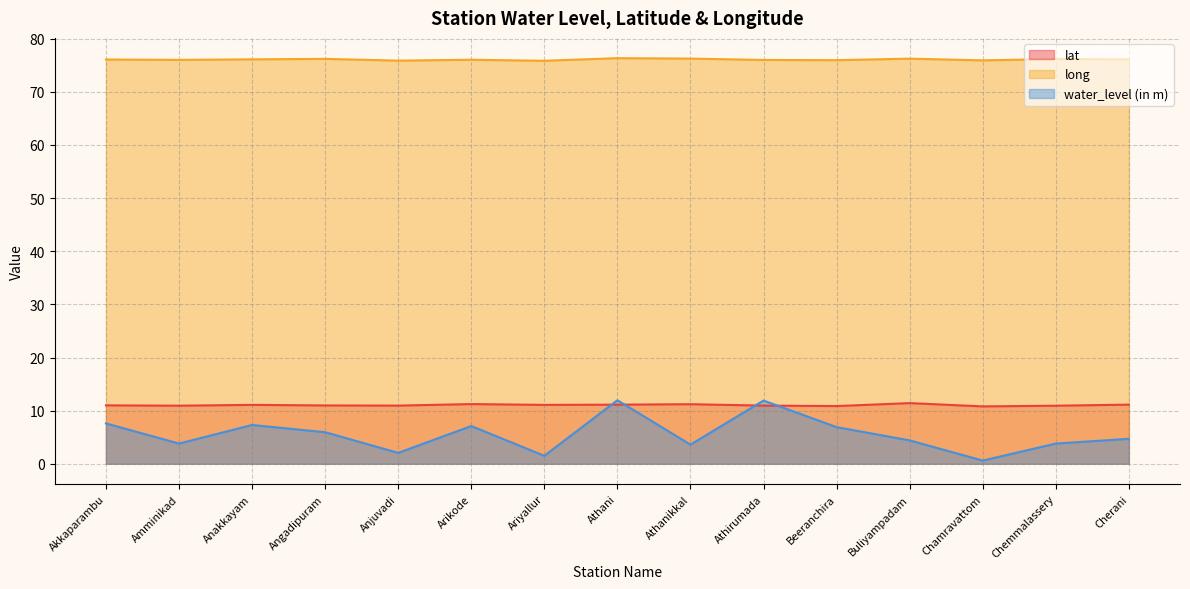

Which series has the largest total across all categories?

long